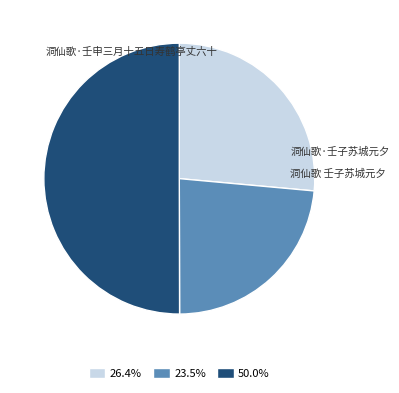

Count the number of slices in the pie.

3